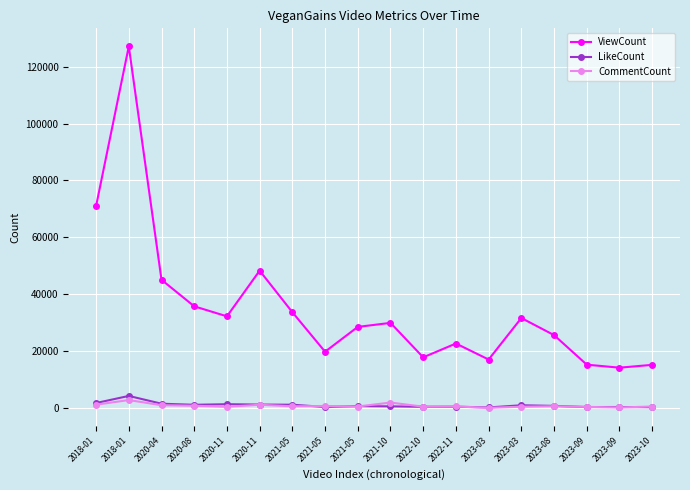

Is this an area chart (filled region under the line)?

No